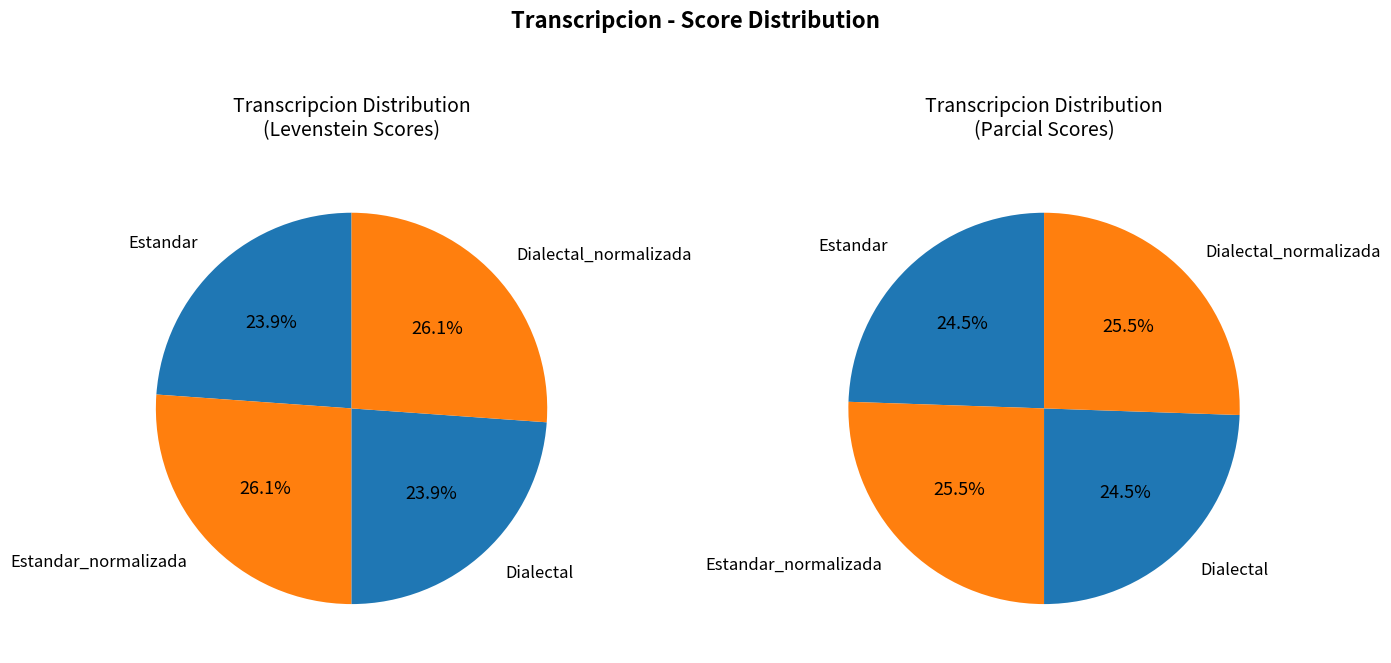

What is the change in value from Estandar_normalizada to Dialectal?

-5.2